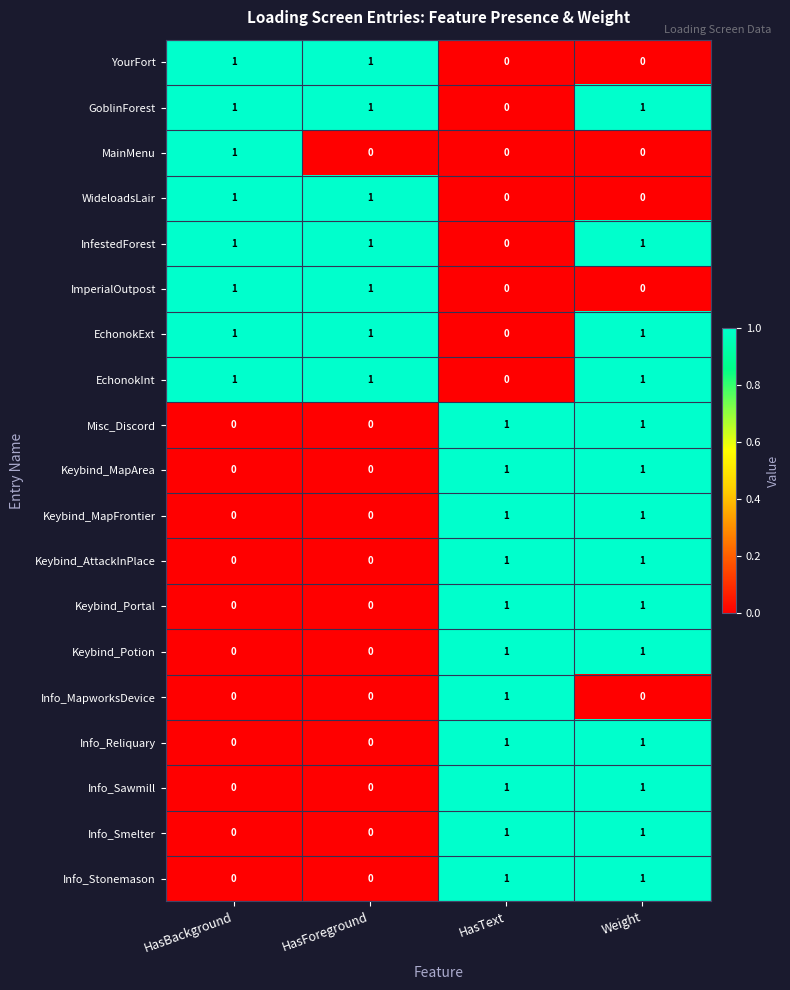

The WideloadsLair series shows 1 at HasForeground. True or false?

True